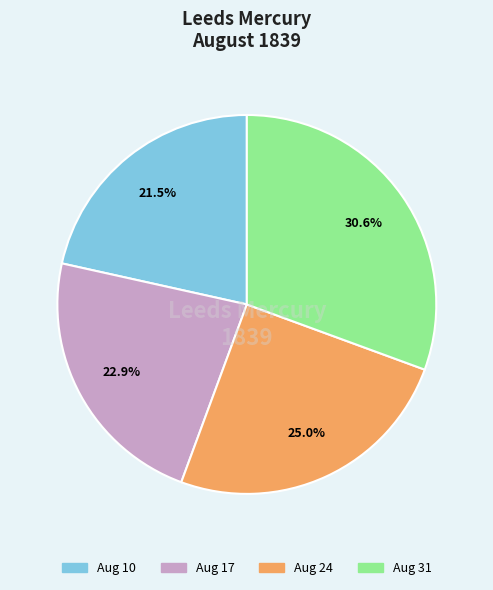

Is the sum of Aug 24 and Aug 10 greater than half?

No